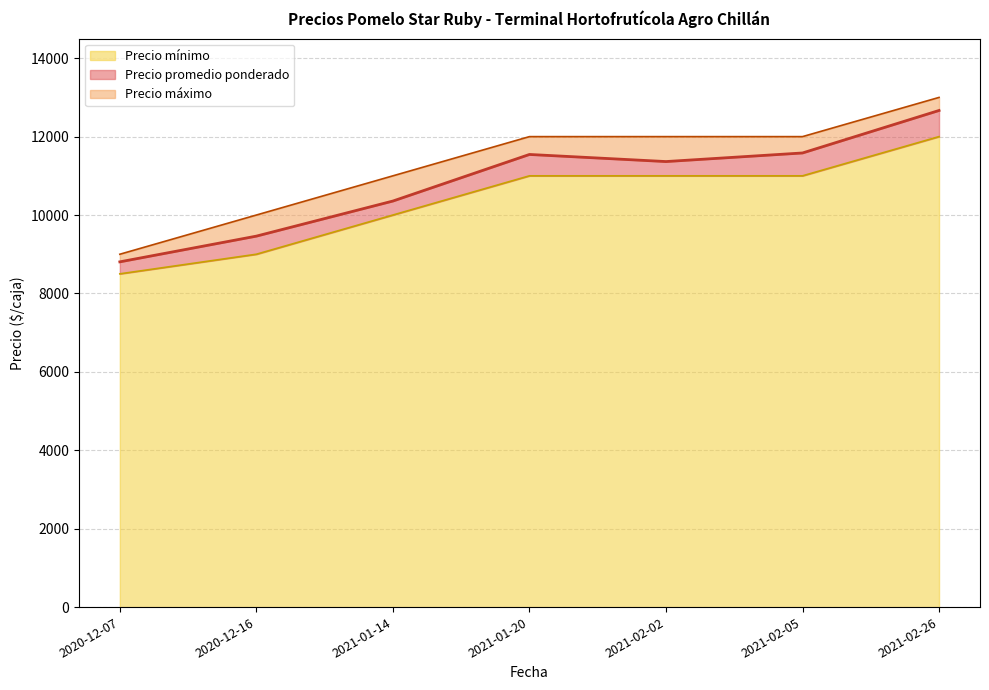

Between 2020-12-07 and 2021-02-26, which is larger?

2021-02-26